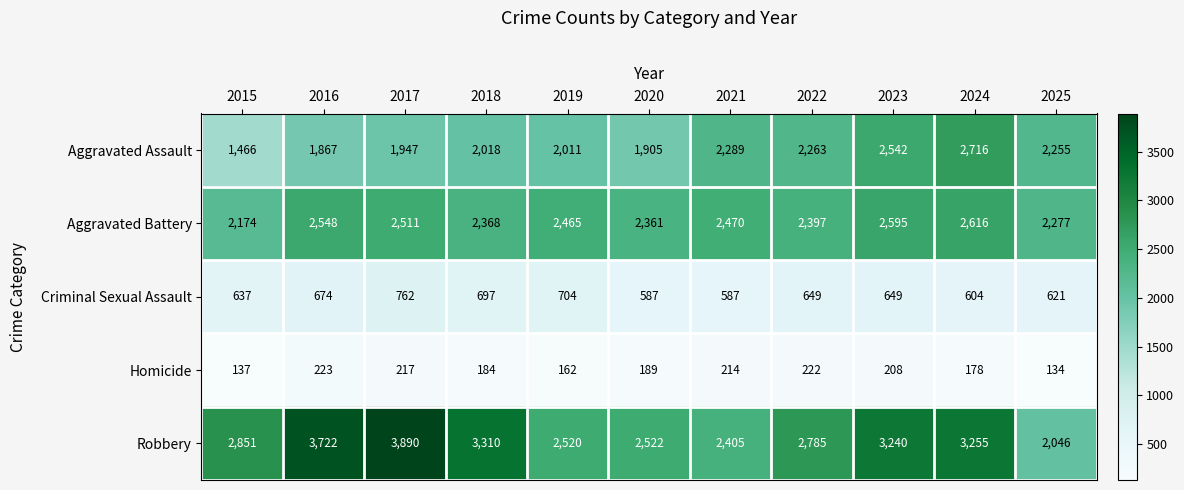

How many categories are shown in the chart?

11